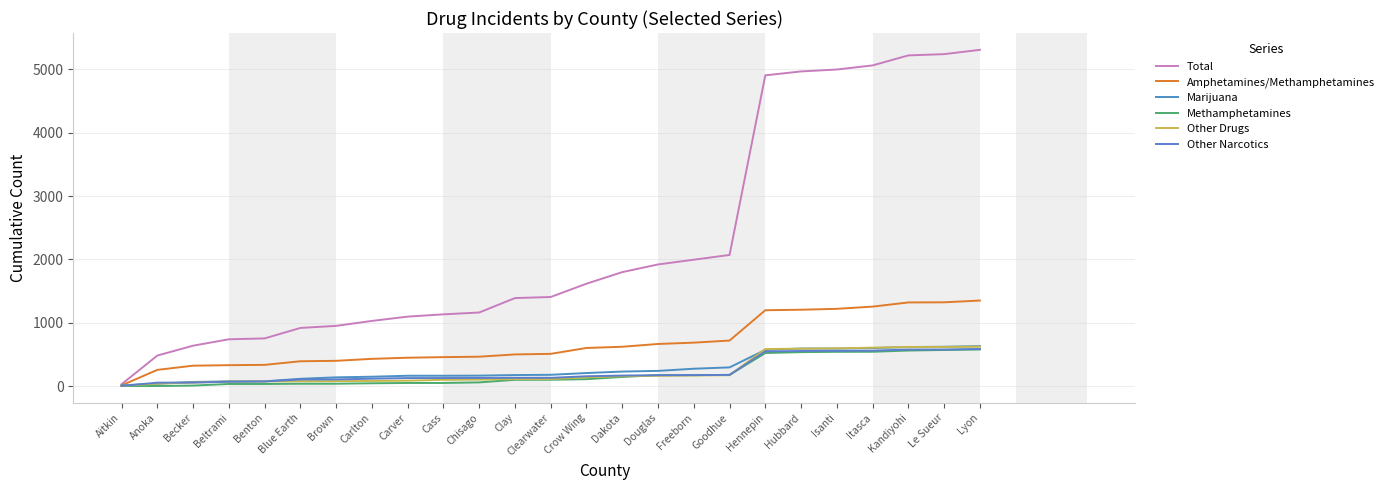

What position from the right is Carlton?

18